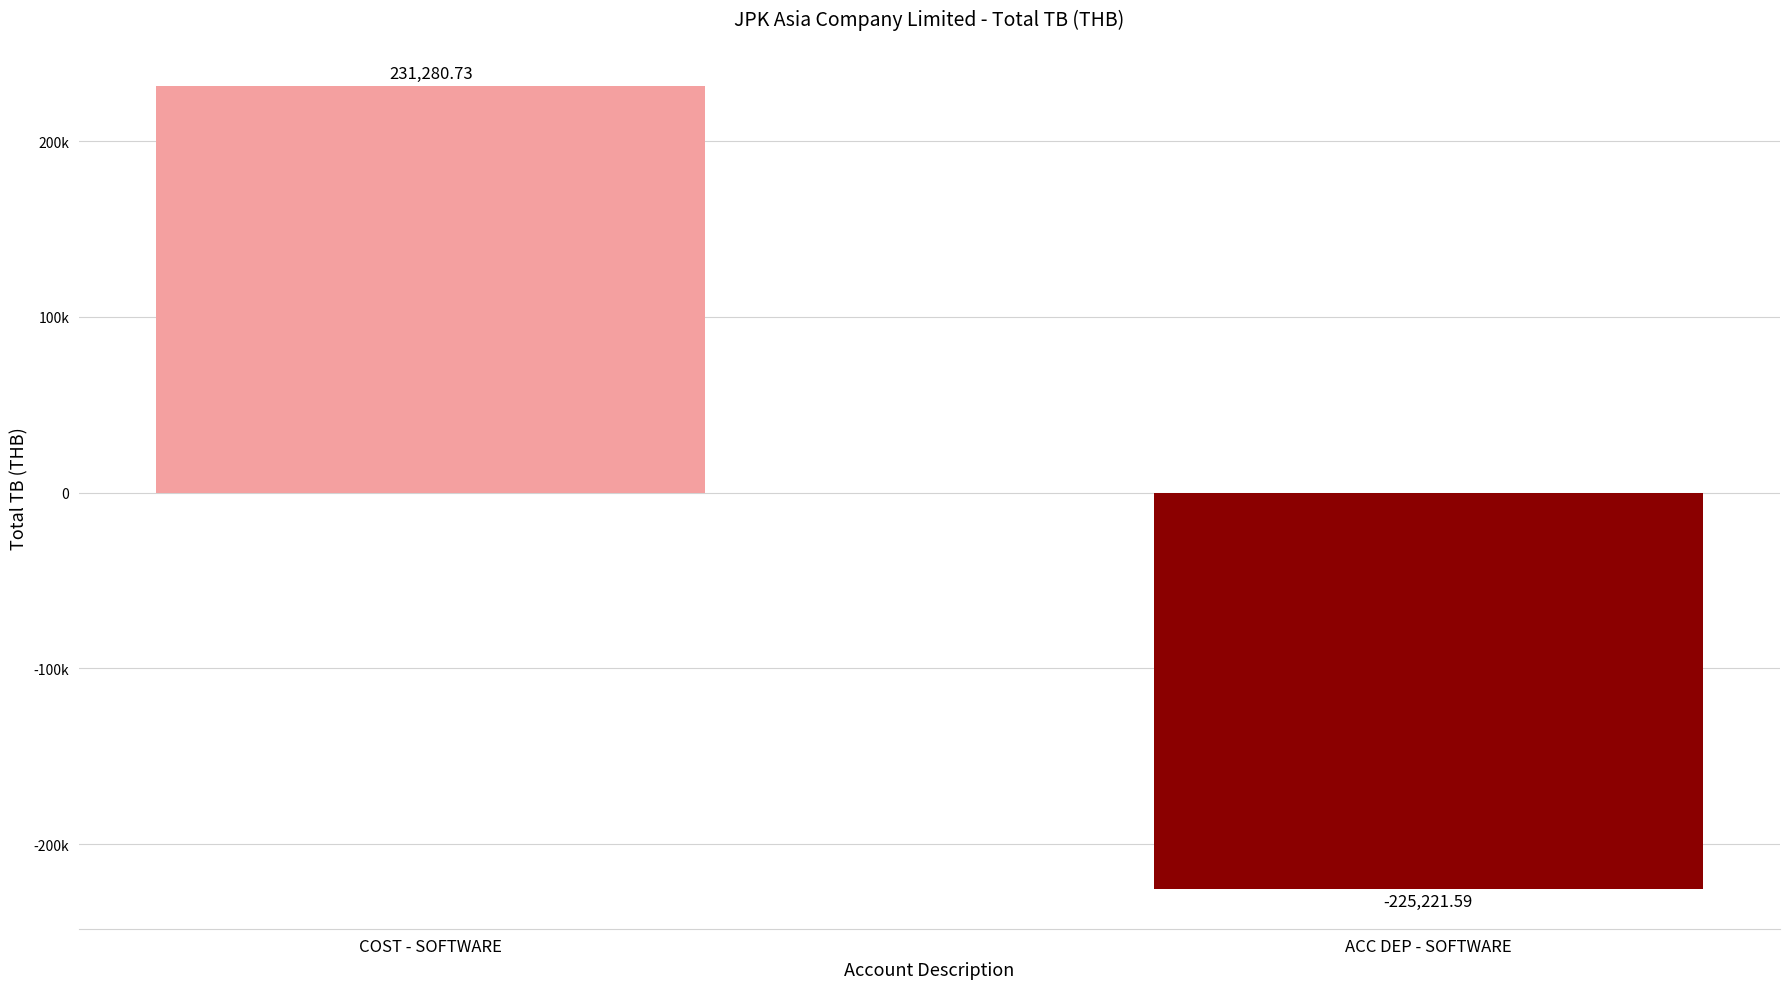

What is the smallest value displayed?

-225221.6